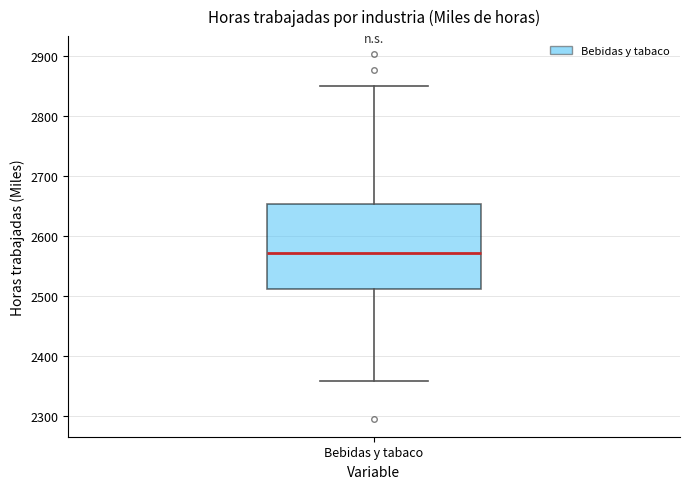

Transcribe this box plot: give where the median line is, the range the box spans, and where the two whiskers end, as read against the y-axis. The values are not printed on the chart, so give them approximately, as read against the axis.

median 2570, box 2510 to 2650, whiskers 2360 to 2850